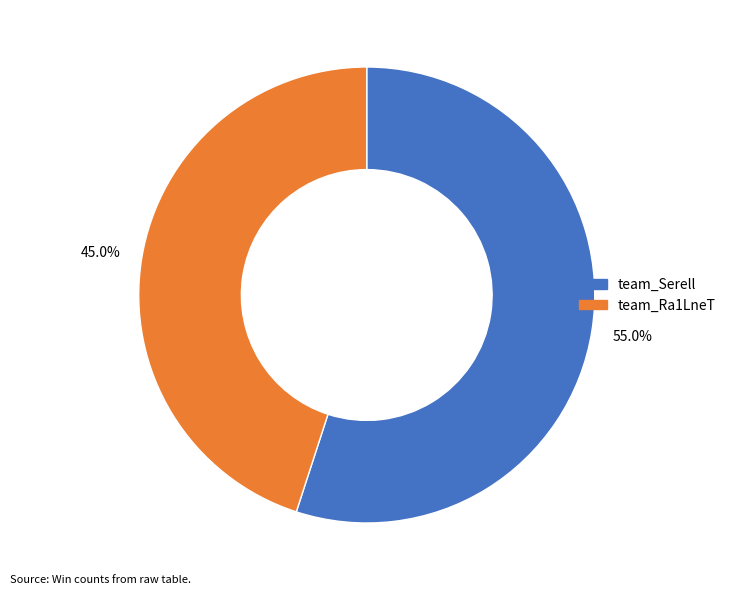

Which has a higher value, team_Ra1LneT or team_Serell?

team_Serell